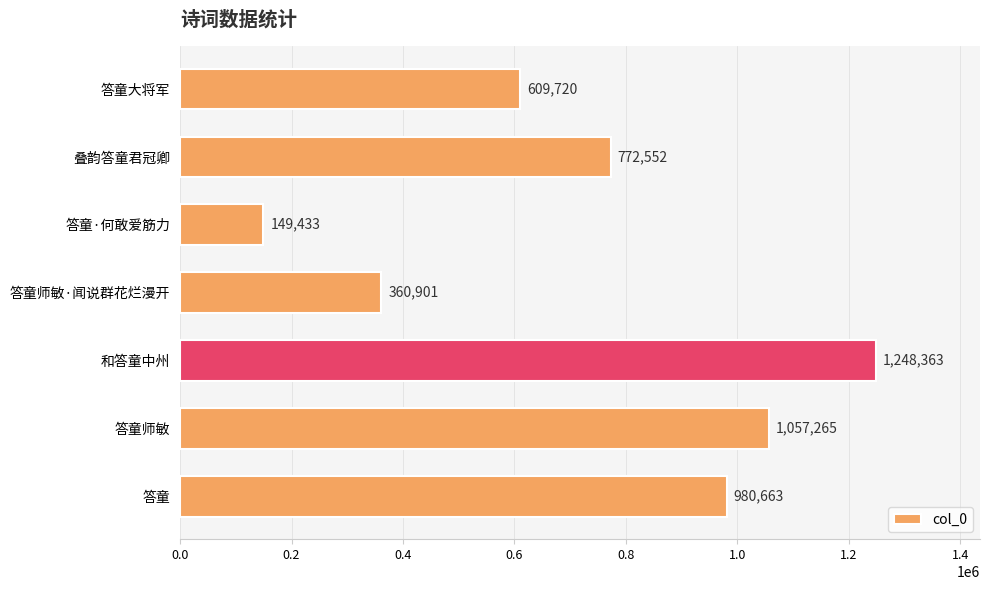

What is the sum of all values?

5178897